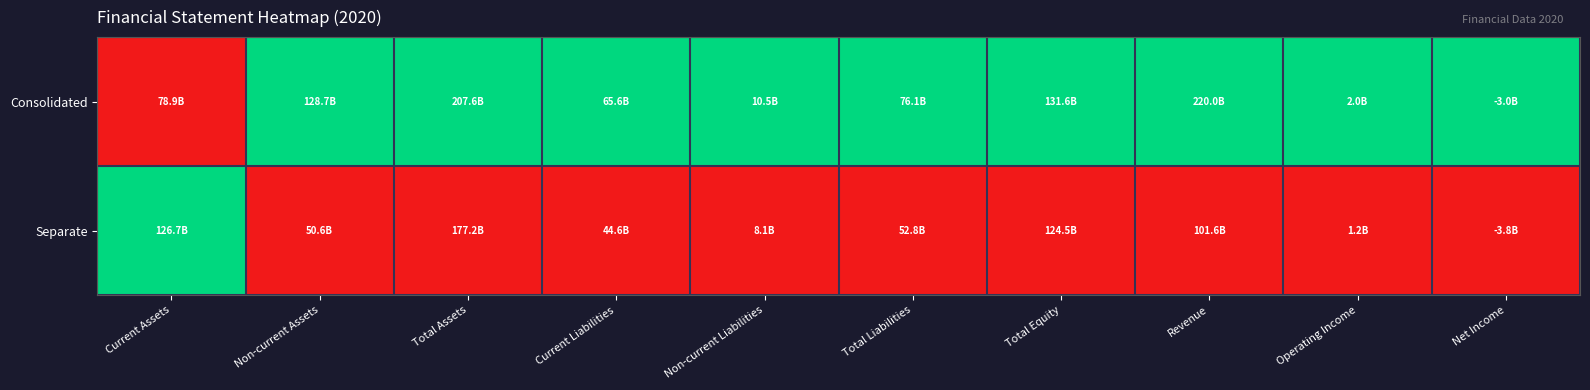

Rank the series by their average value, from highest to lowest.

Consolidated, Separate